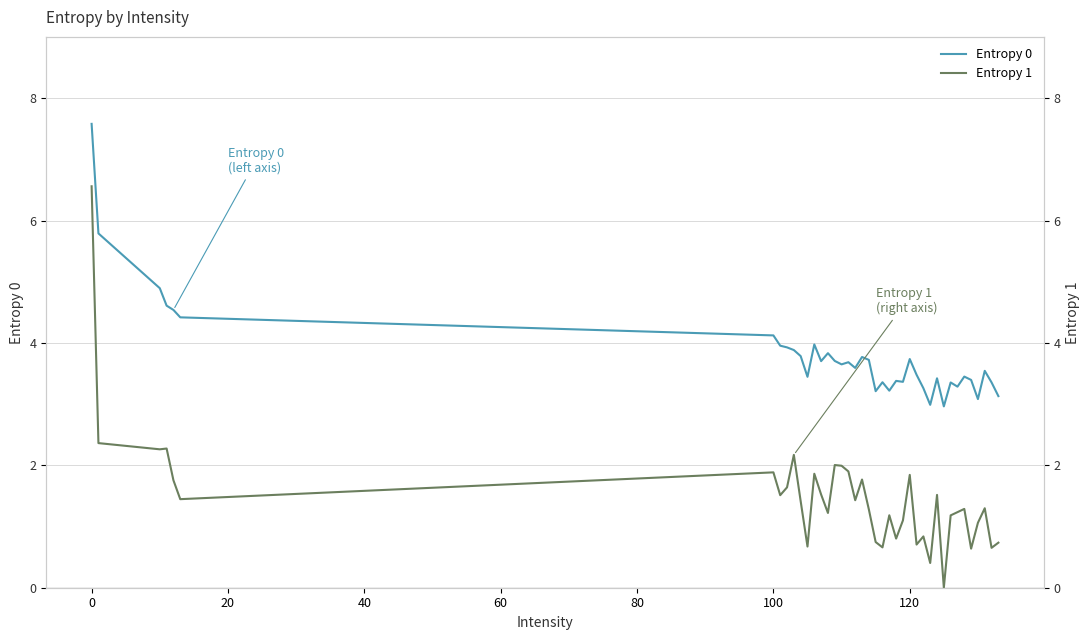

True or false: Entropy 0 has more than 0 points higher than both neighbors.

True